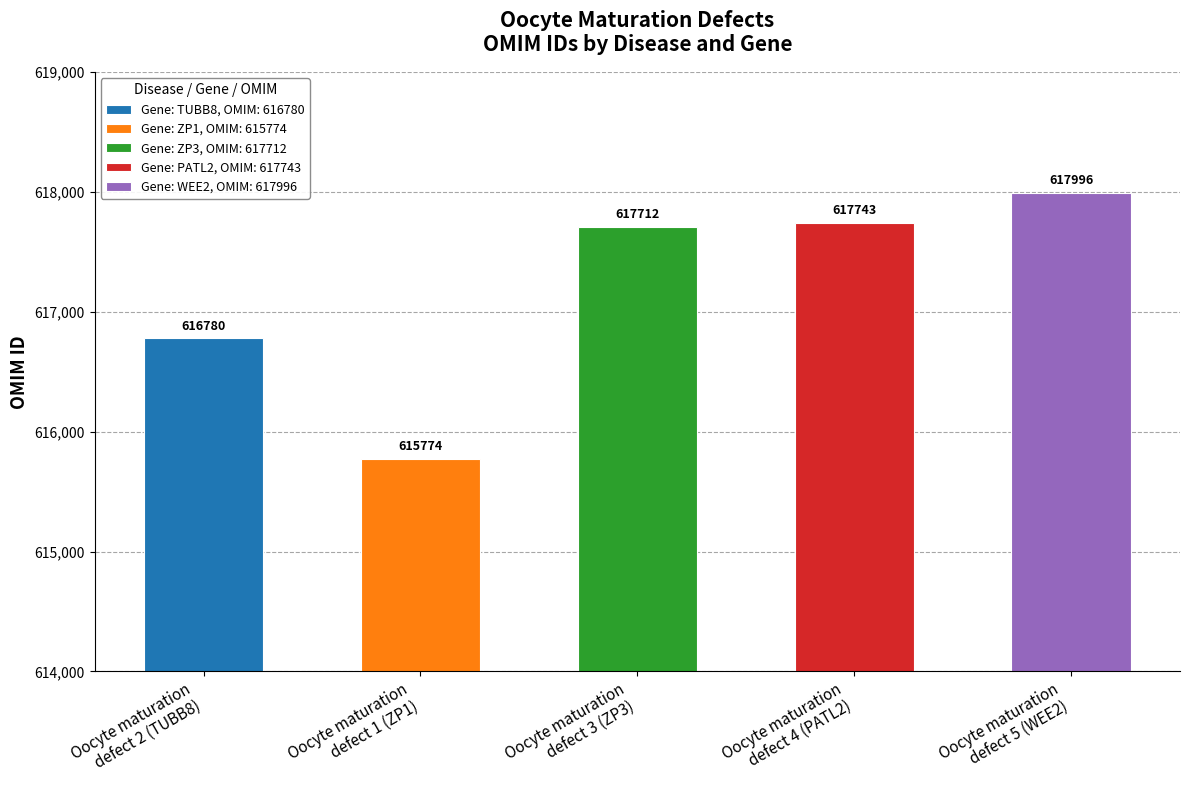

Reading left to right, list all the values displayed in this chart.

616780	615774	617712	617743	617996